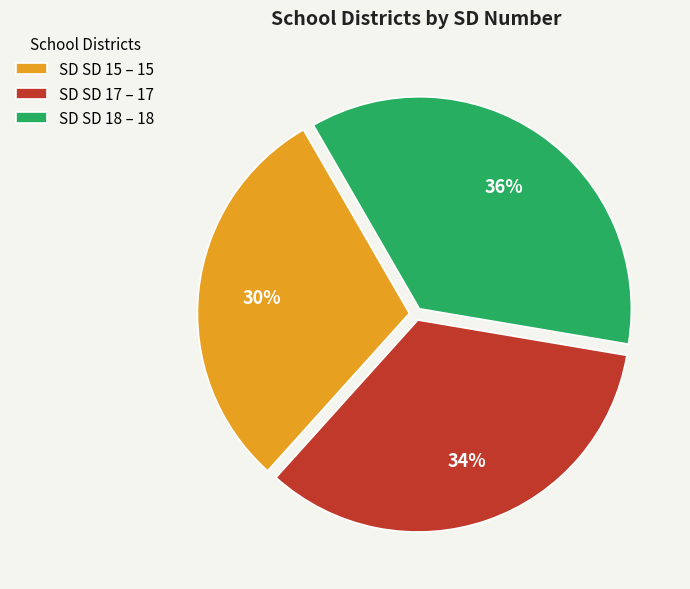

To the nearest percent, what is the difference between the largest and smallest slice percentages?

6%